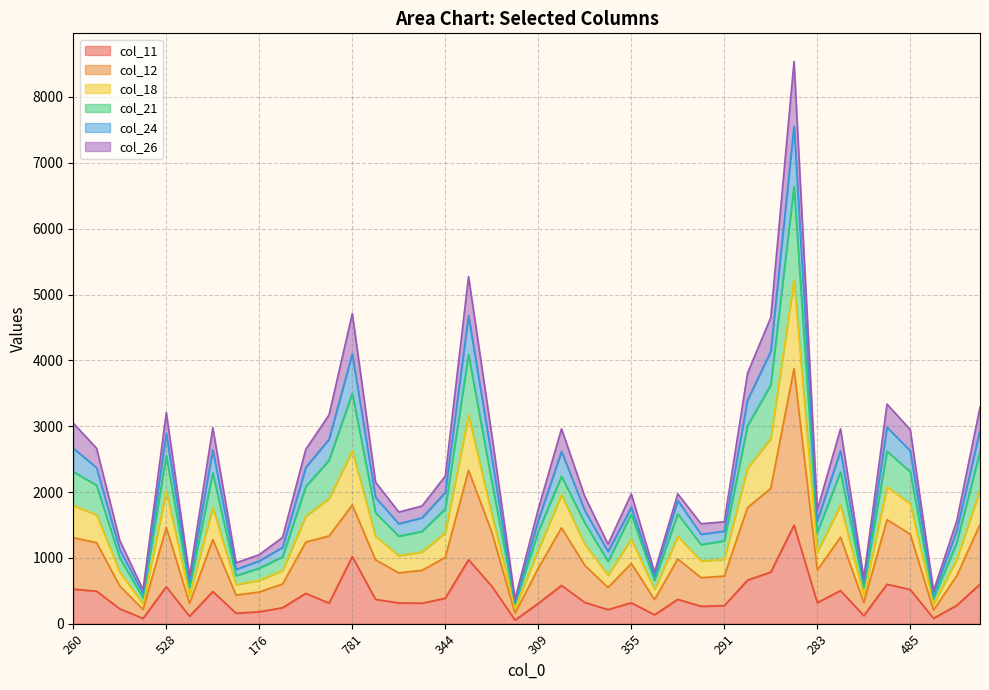

Does the chart have visible grid lines?

Yes